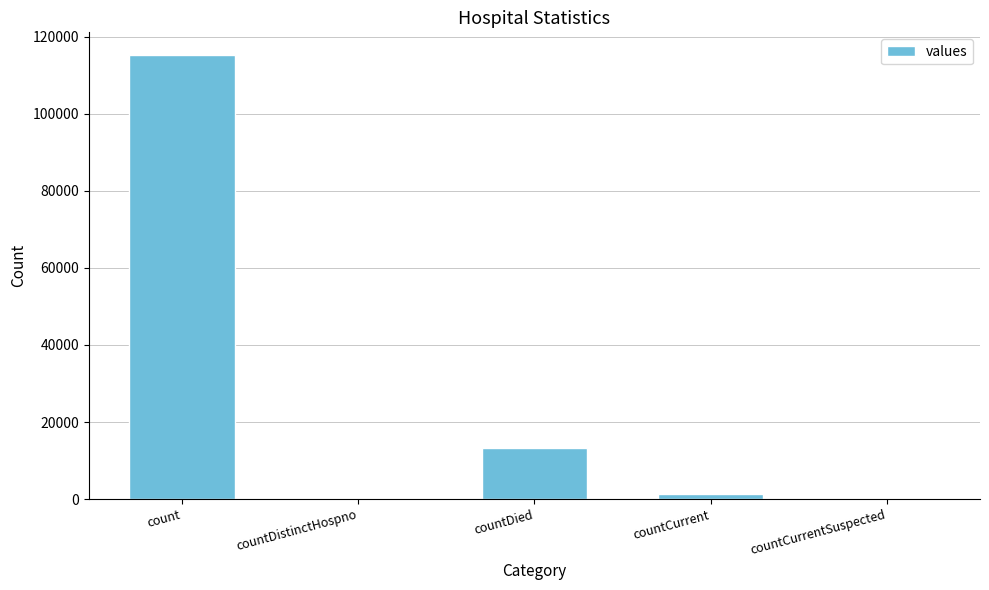

True or false: the data shows 20064 at countDied.

False